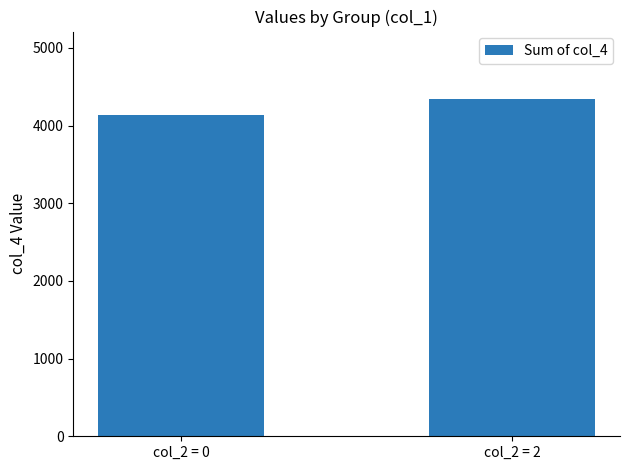

What is the greatest value displayed?

4341